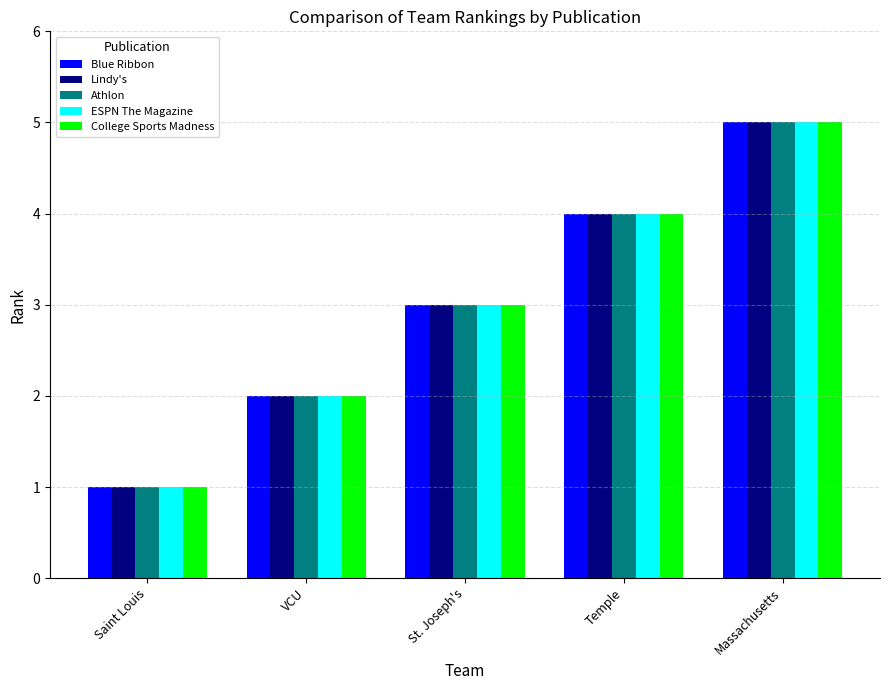

Reading left to right, what are all the values shown in this chart?

Blue Ribbon: 1	2	3	4	5
Lindy's: 1	2	3	4	5
Athlon: 1	2	3	4	5
ESPN The Magazine: 1	2	3	4	5
College Sports Madness: 1	2	3	4	5